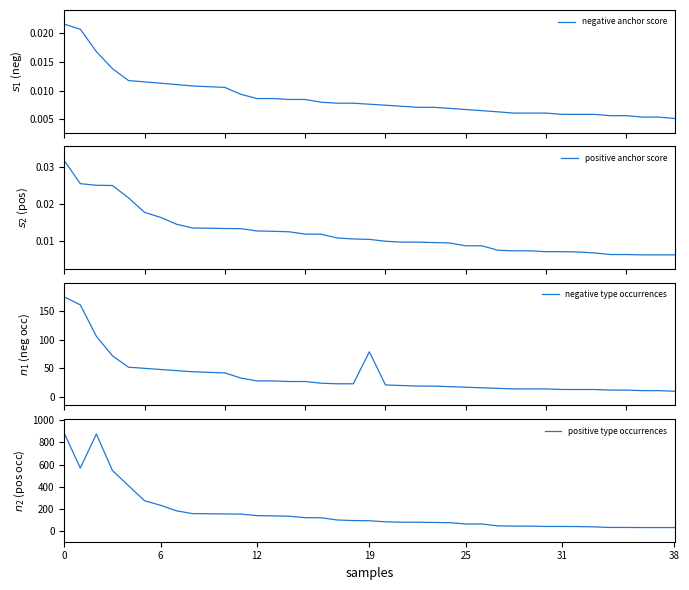

True or false: negative anchor score and negative type occurrences intersect in this chart.

False